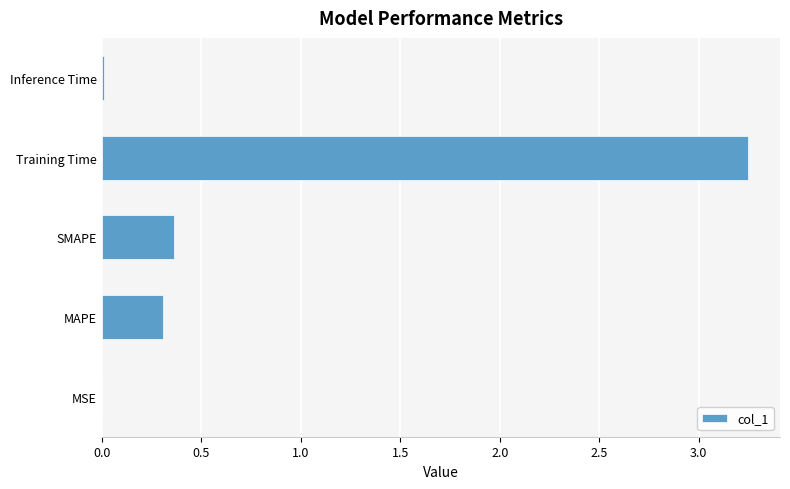

Which label corresponds to the largest value in the chart?

Training Time